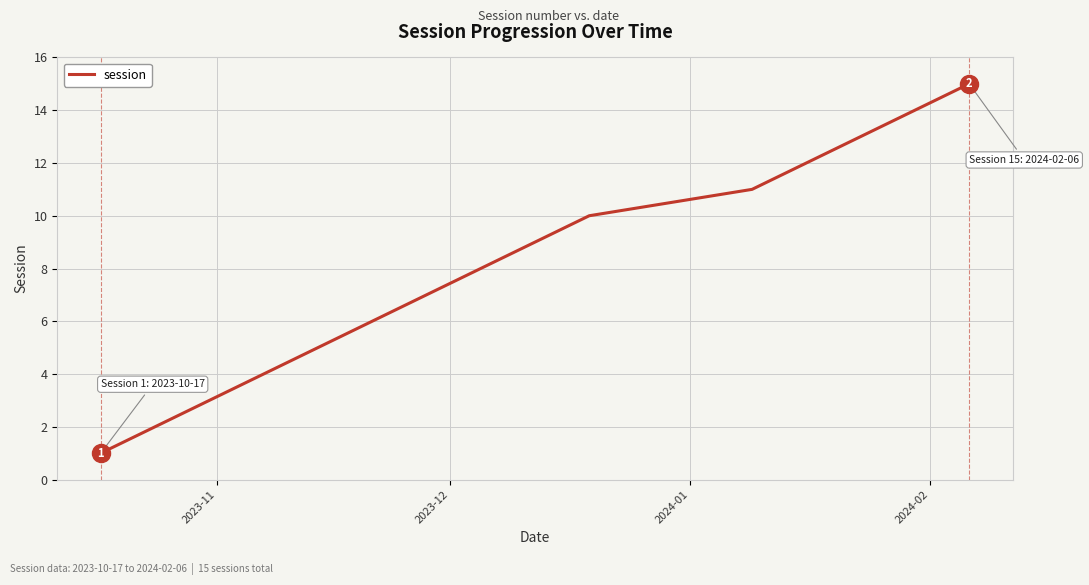

What is the maximum value shown in the chart?

15